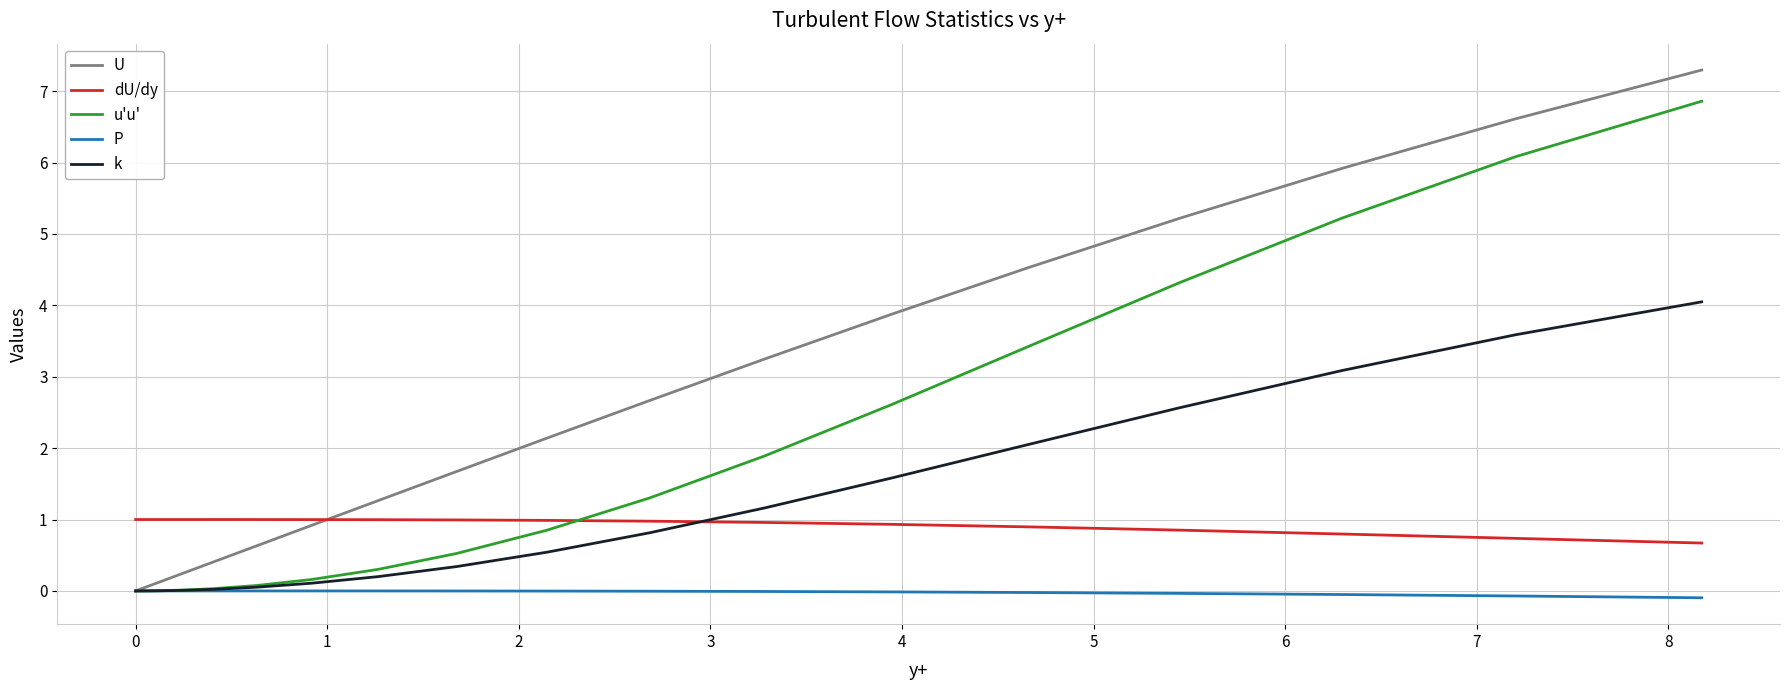

How many lines are shown in the chart?

5